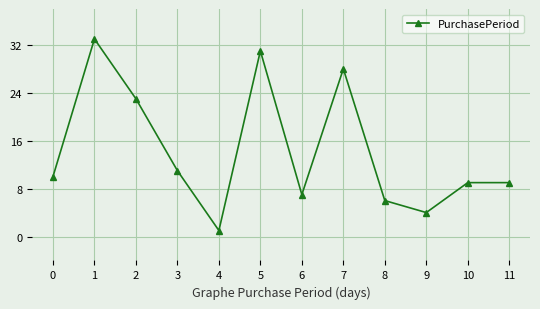

True or false: the data shows 7 at 5.

False